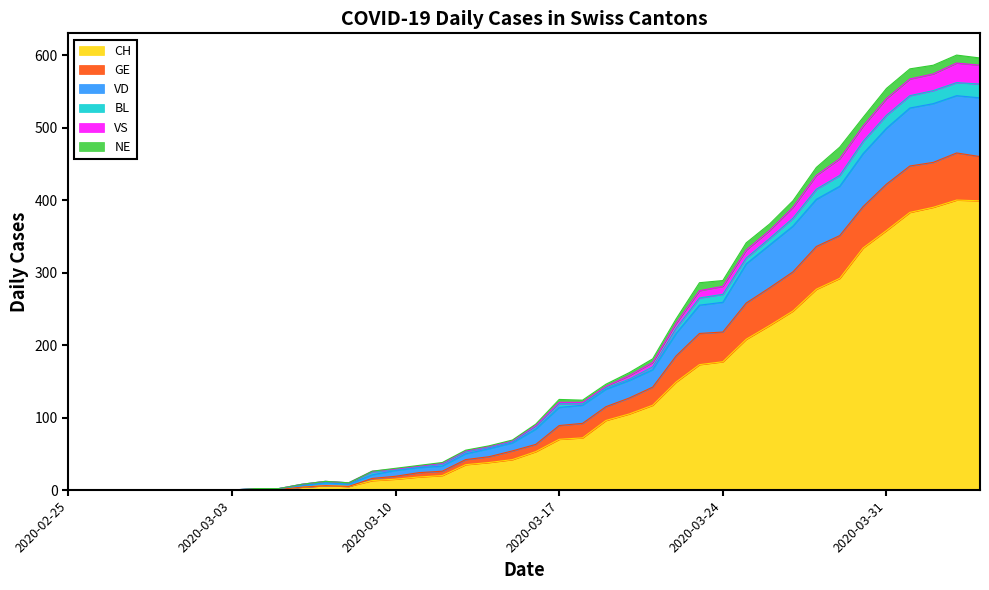

What is the maximum value for CH?

400